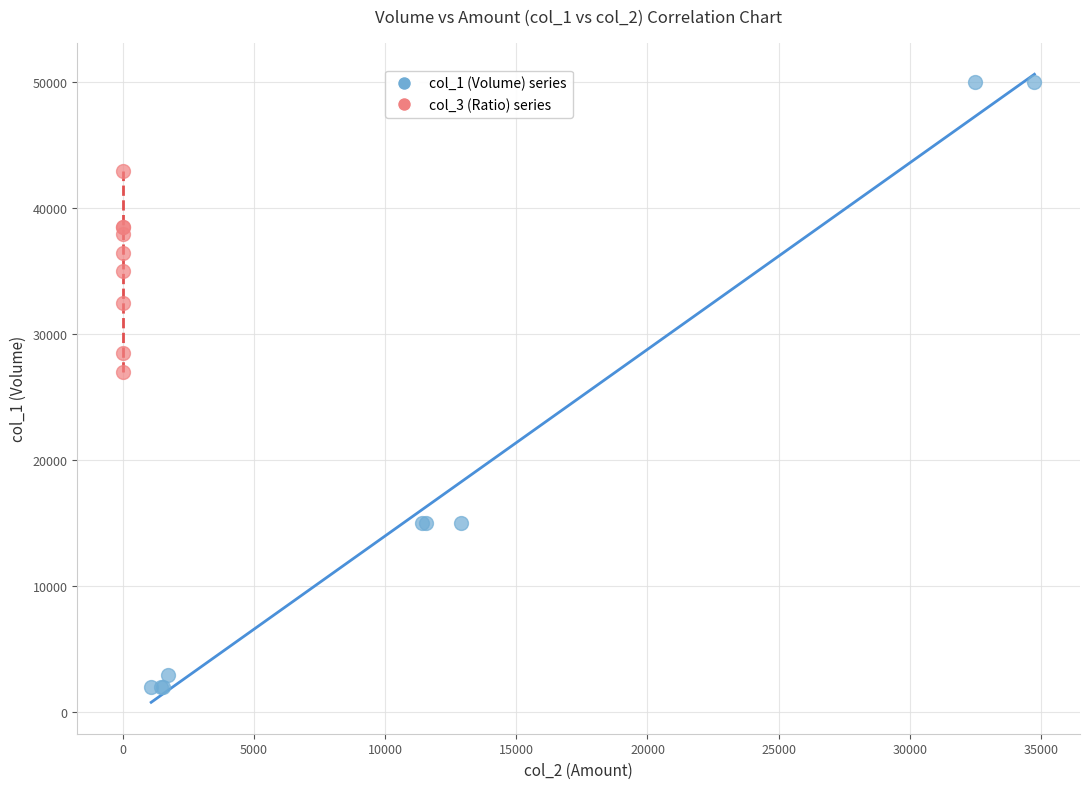

Which series reaches the maximum Y coordinate?

col_1 (Volume) series